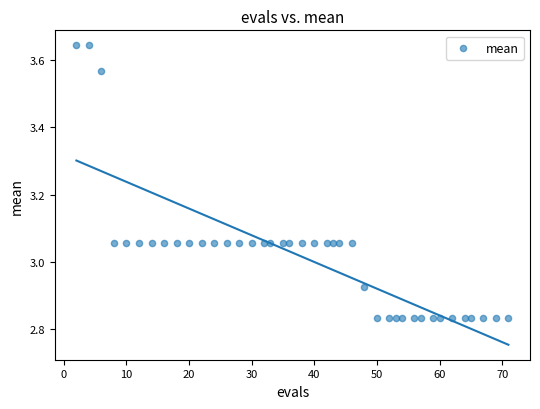

What is the range of Y values (max minus min)?

0.8